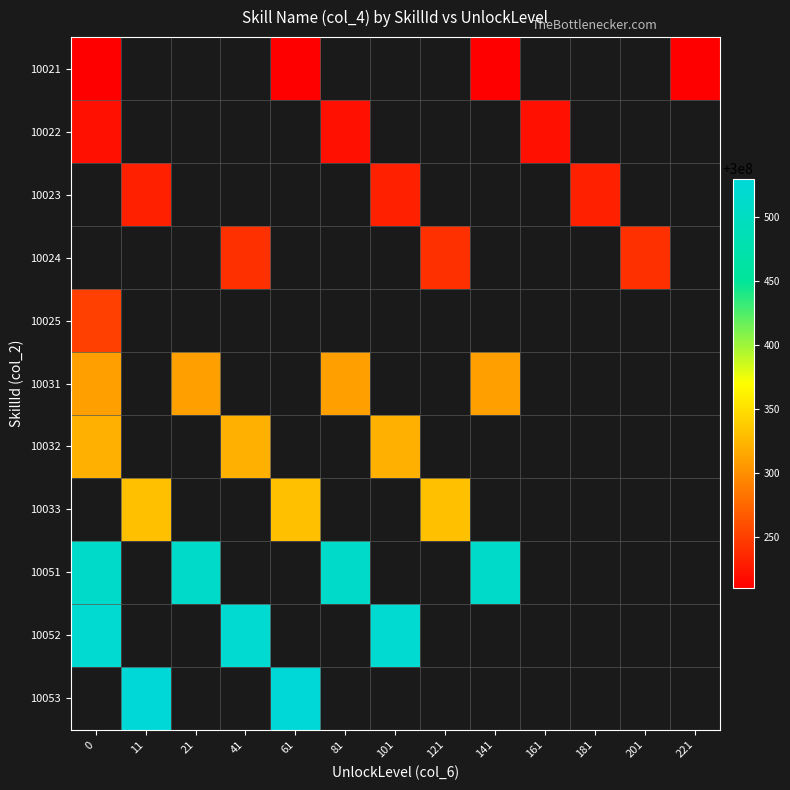

At 221, list the series in order from smallest to largest.

10021, 10022, 10023, 10024, 10025, 10031, 10032, 10033, 10051, 10052, 10053